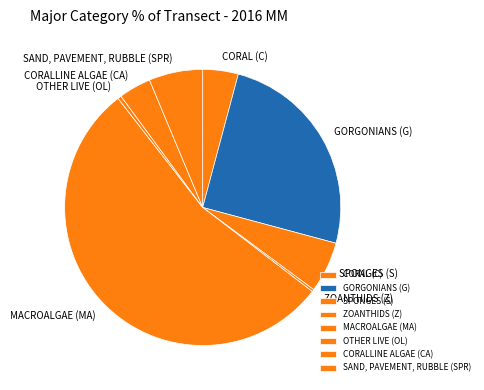

The MACROALGAE (MA) slice represents 62% of the pie. True or false?

False